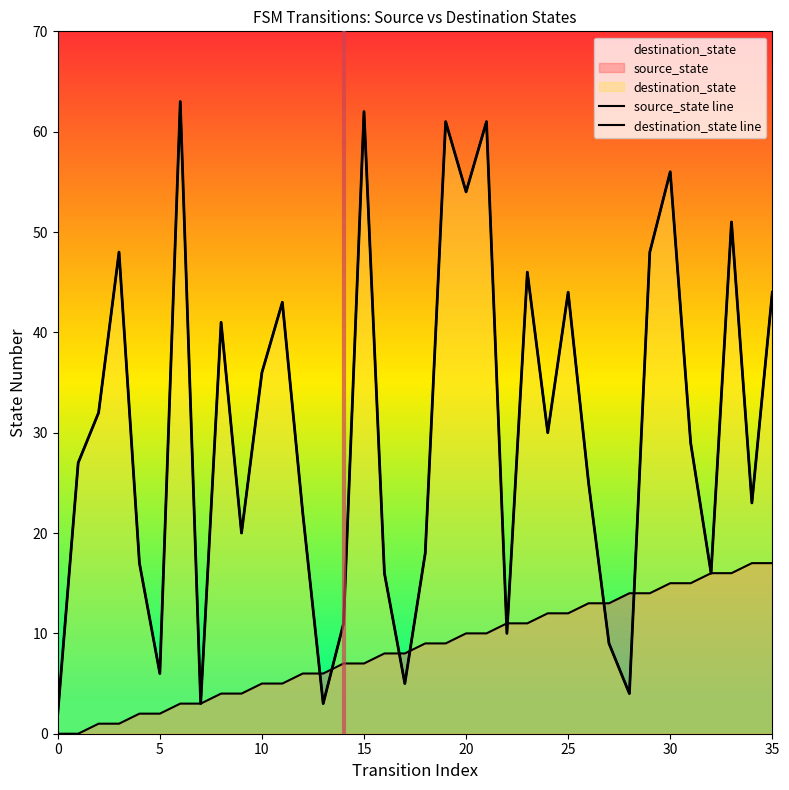

Which series has the largest range (max minus min)?

destination_state line